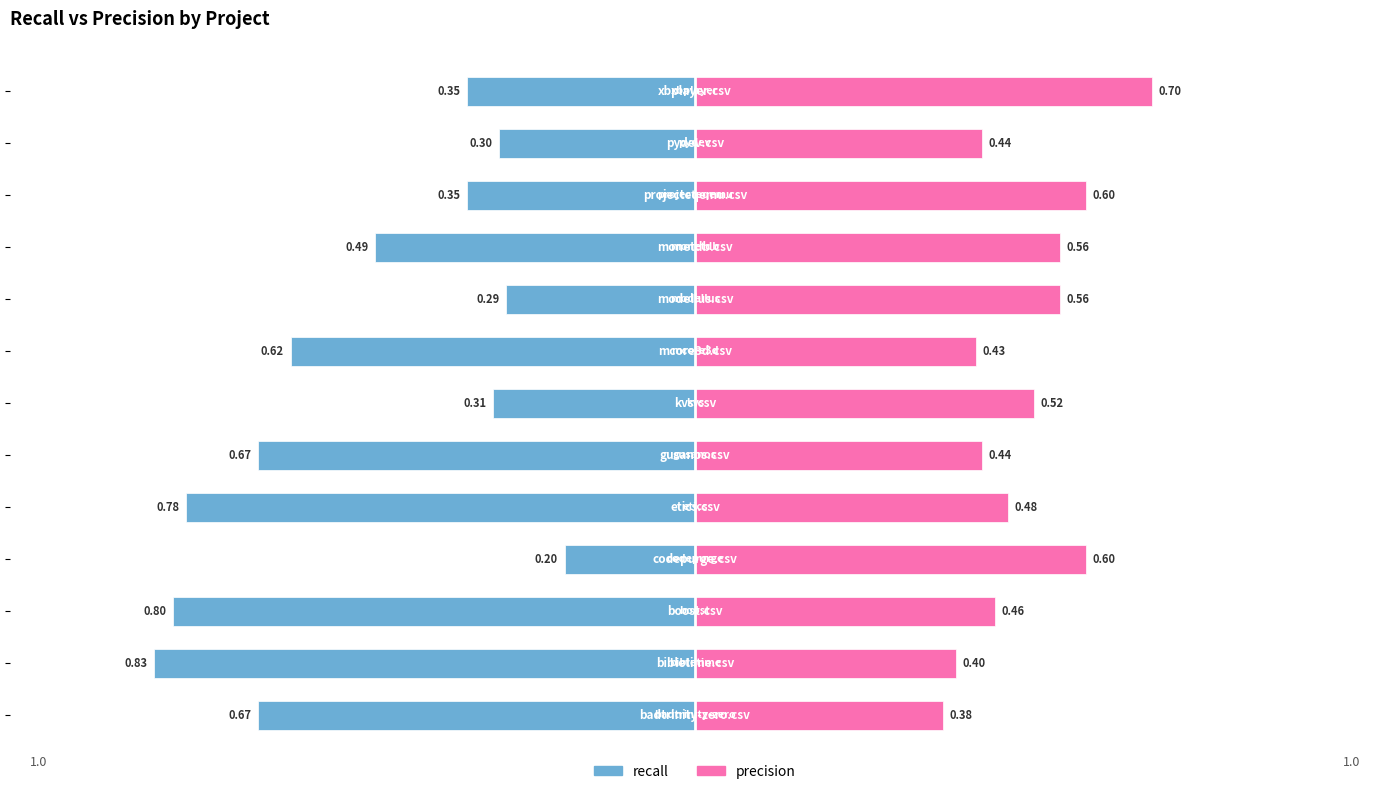

How many bars are there in each group?

2